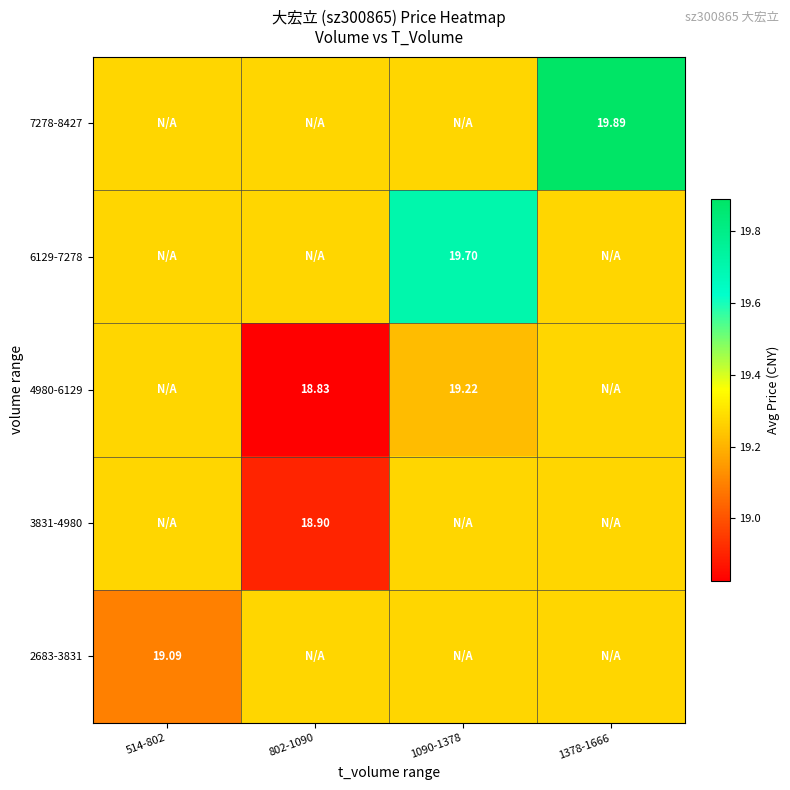

At 1090-1378, list the series in order from smallest to largest.

4980-6129, 2683-3831, 3831-4980, 7278-8427, 6129-7278